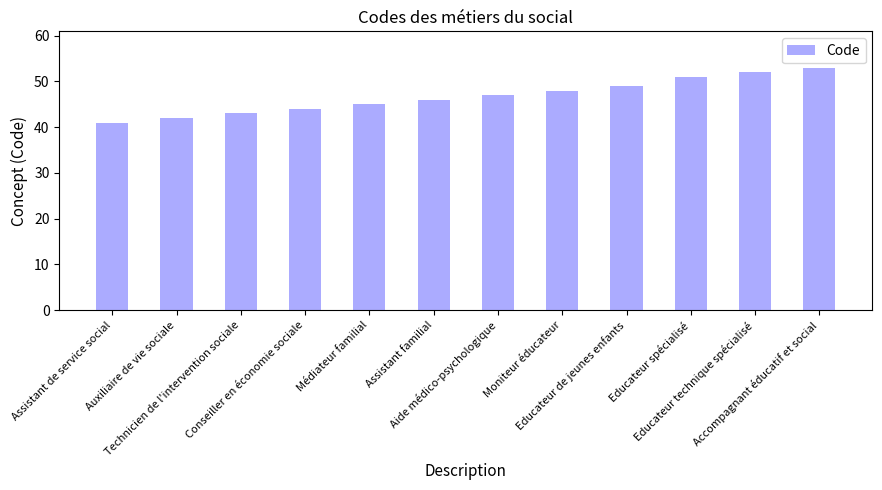

What is the label of the 5th bar from the right?

Moniteur éducateur